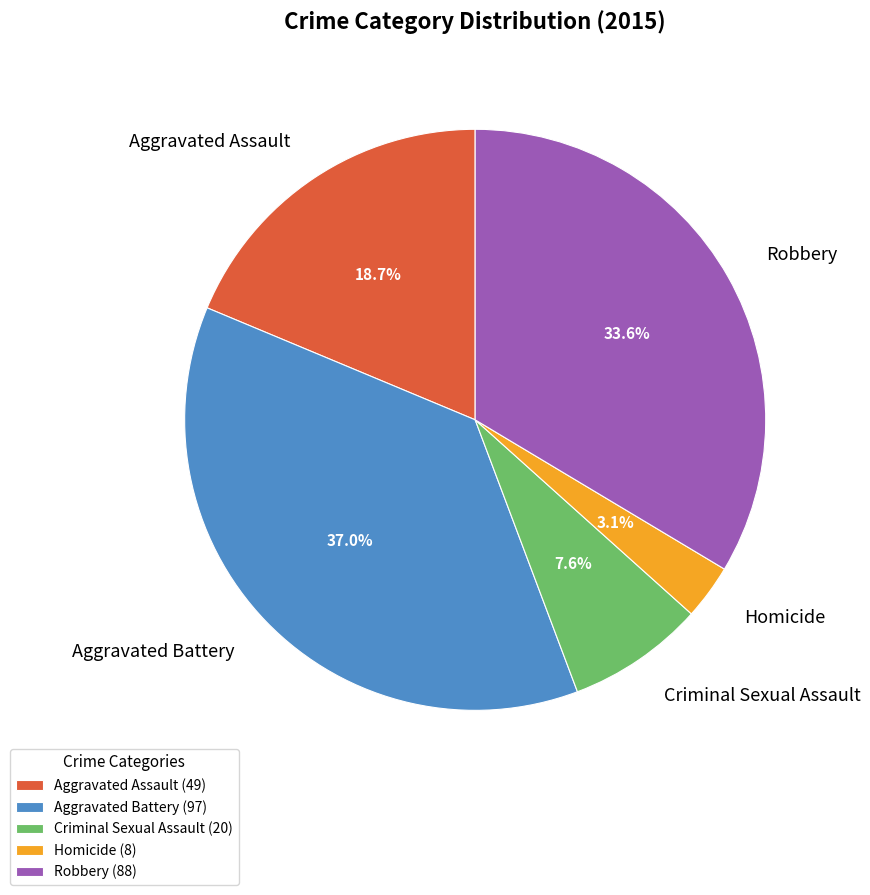

How much of the chart is everything except Criminal Sexual Assault?

92.4%